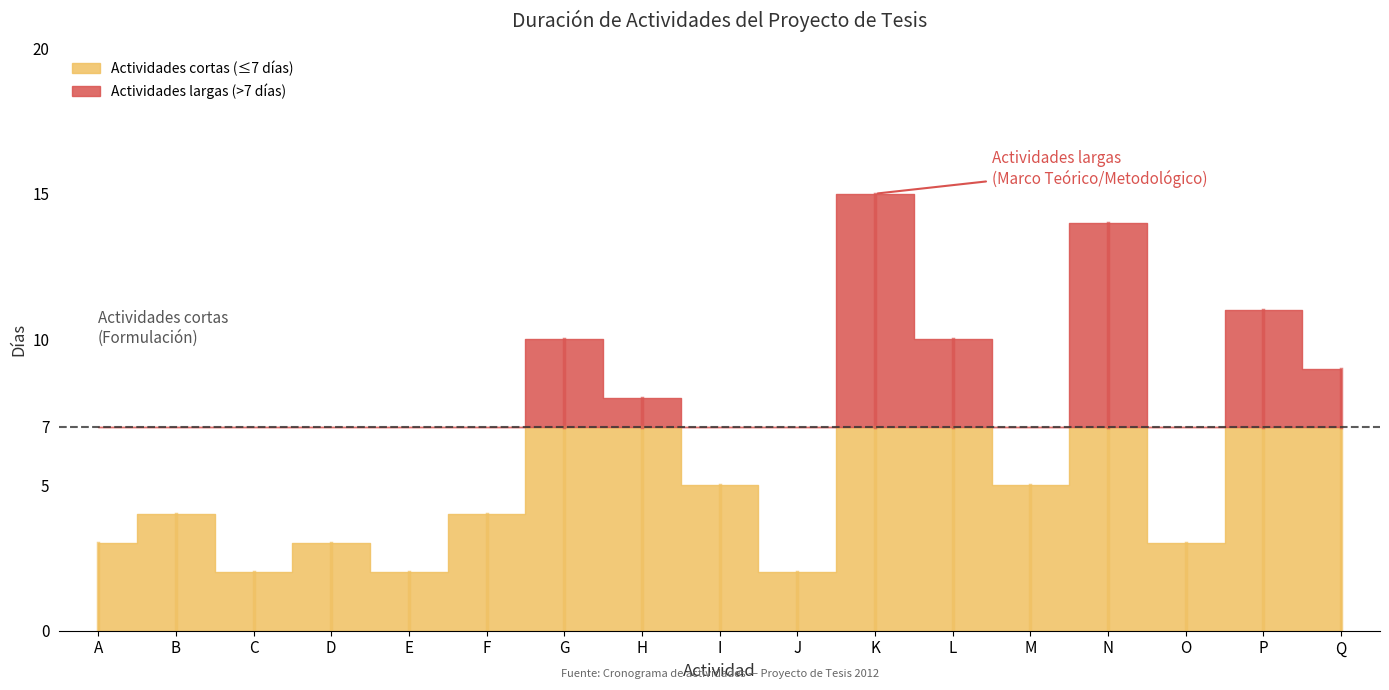

What is the maximum value shown in the chart?

15